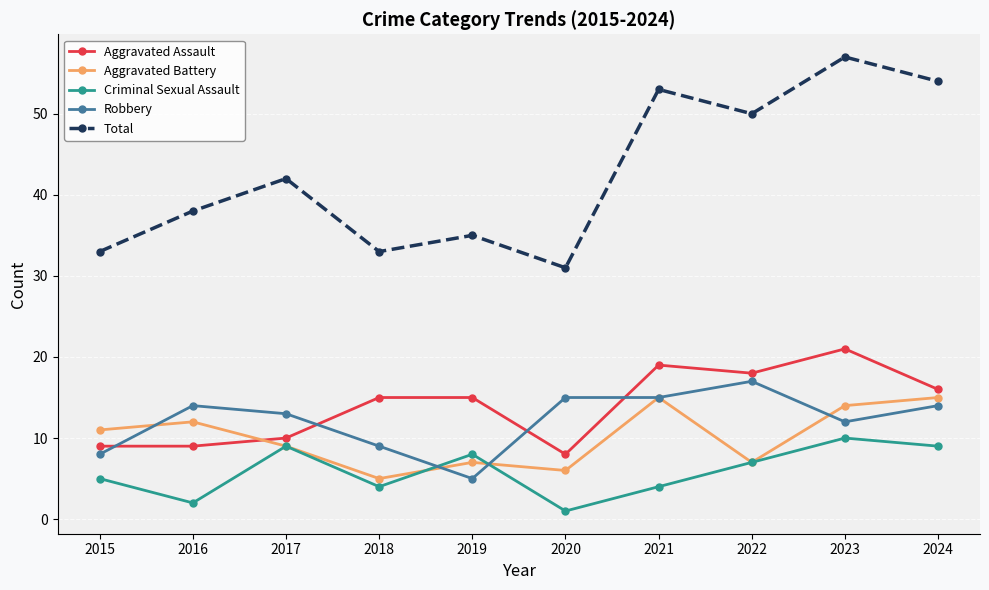

How many lines are shown in the chart?

5